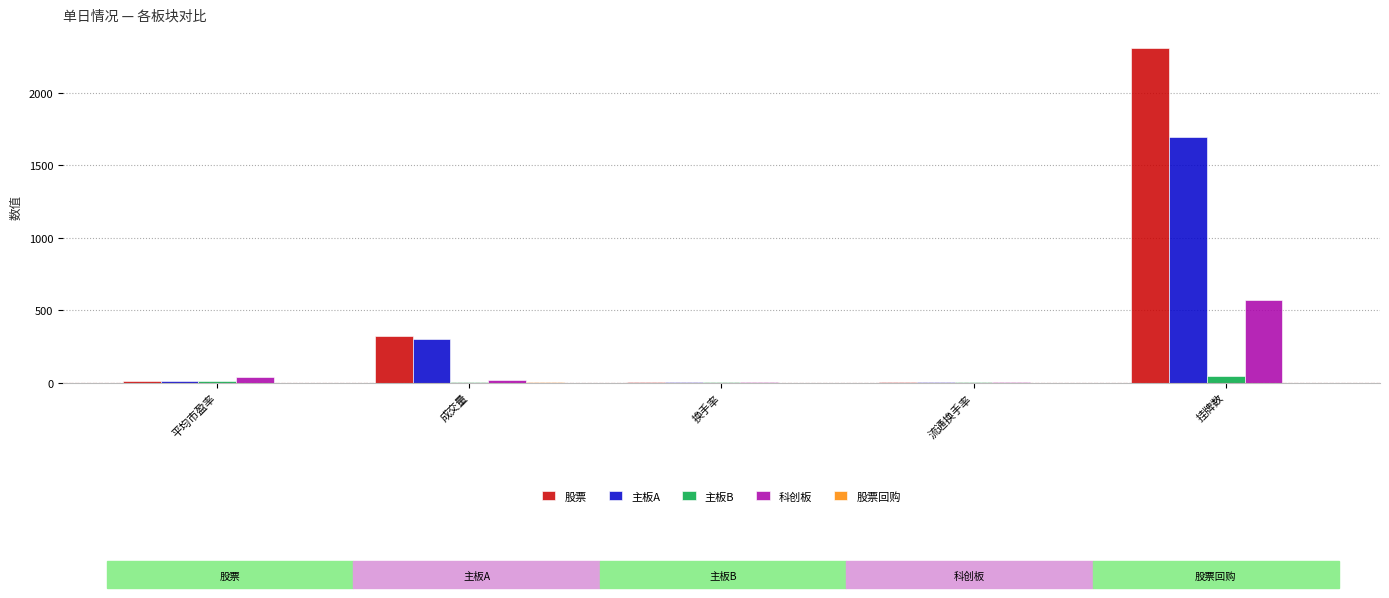

What is the sum of all 科创板 values?

627.5